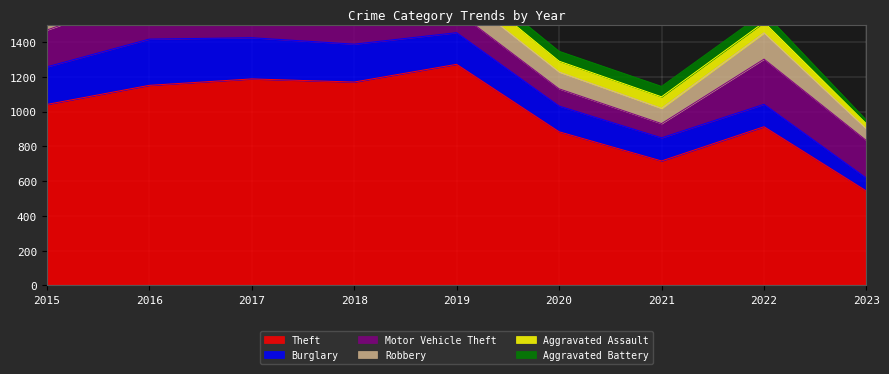

How many values in the Motor Vehicle Theft series exceed 208?

4